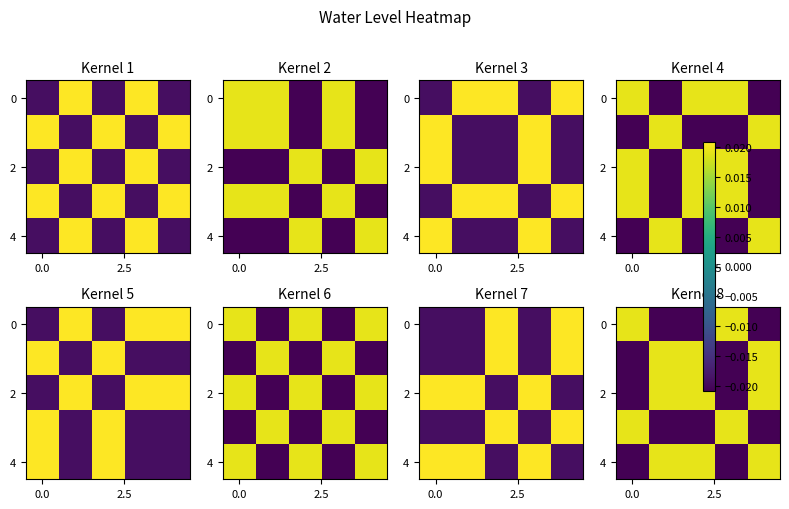

How many values in the row_2 series are below 0?

2